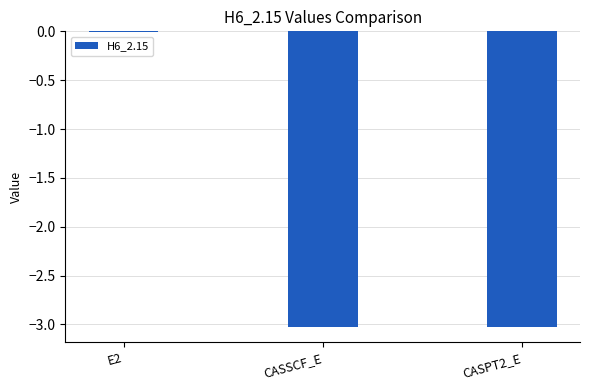

The value at CASSCF_E is -3.0. True or false?

True